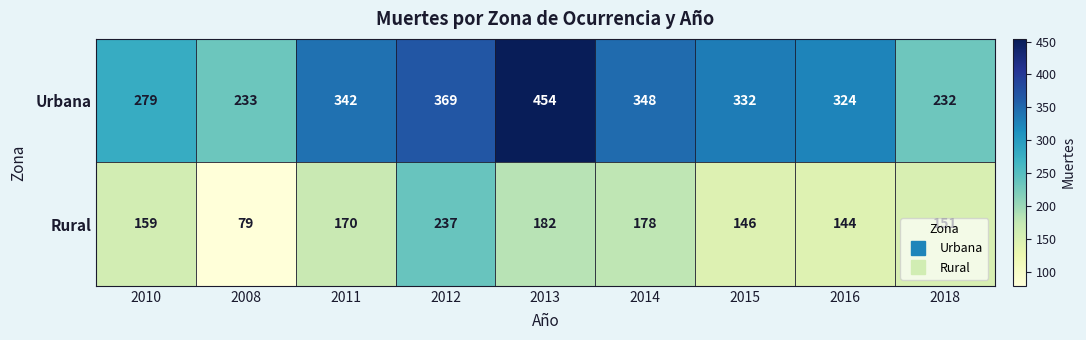

At which label is Rural closest to 158?

2010